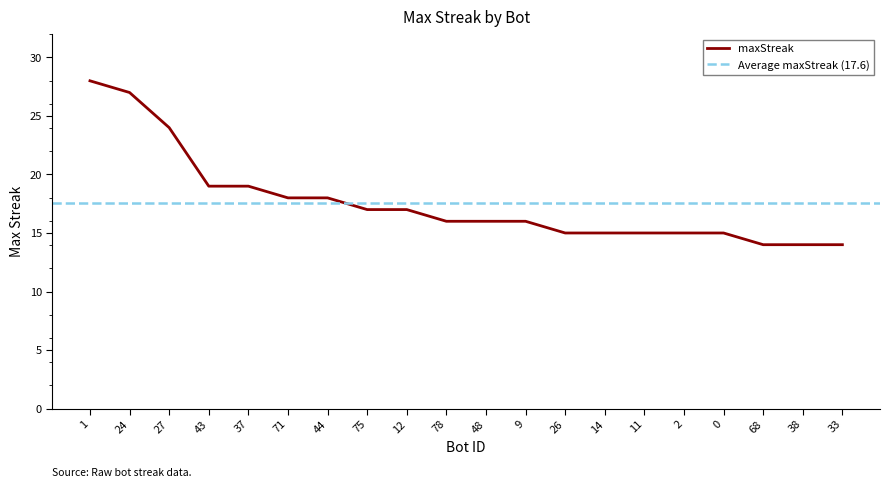

What is the average value?

18